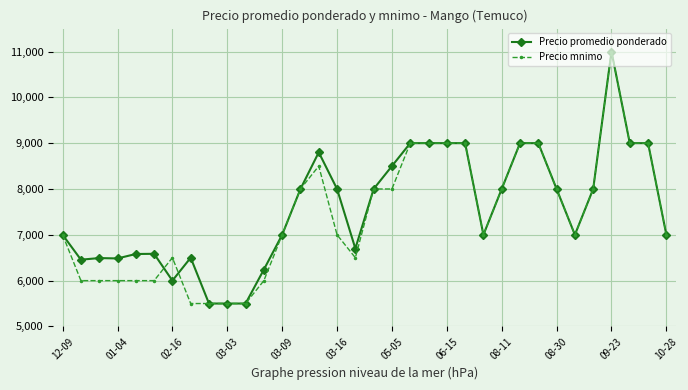

What is the value of the Precio mnimo point at the 21st from the left?

9000